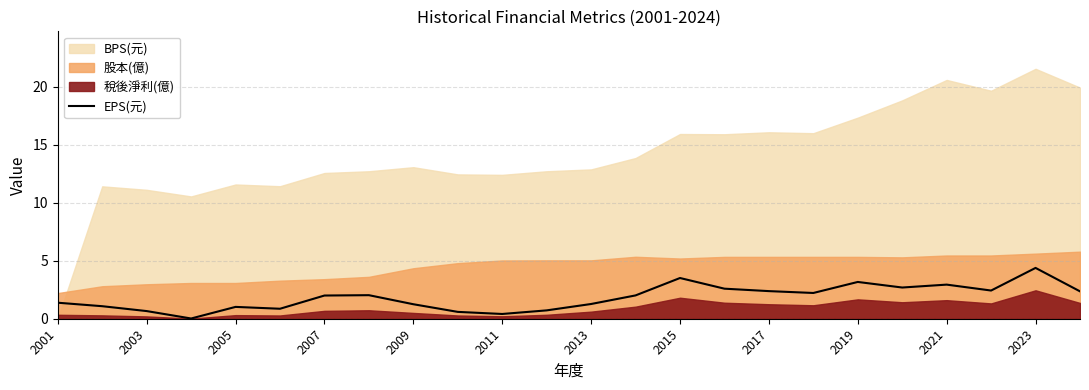

At which label does EPS(元) reach its peak?

2023